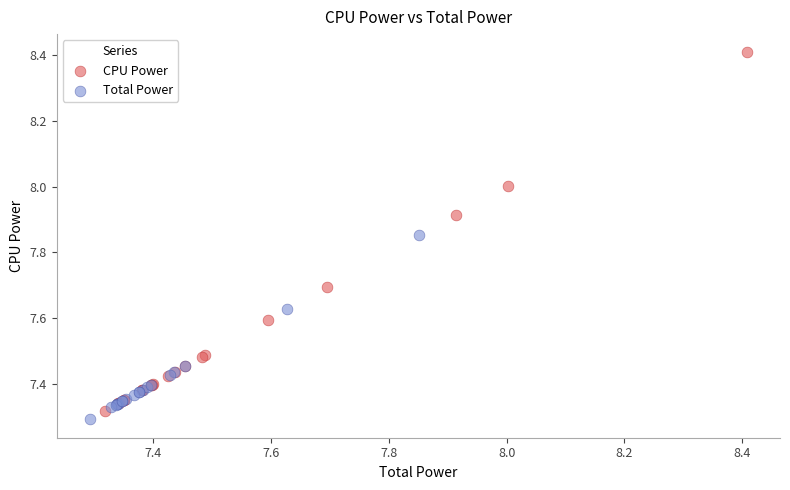

What are all the series names shown in the legend?

CPU Power, Total Power